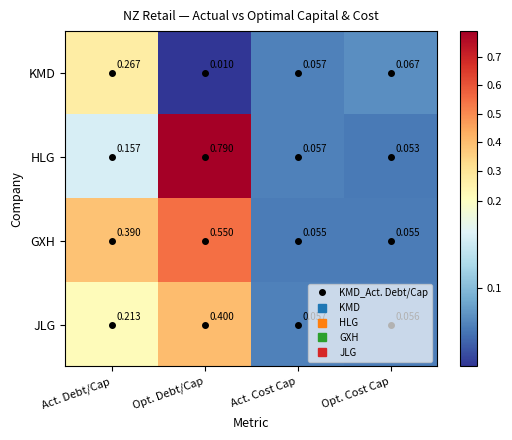

Between Act. Debt/Cap and Act. Cost Cap, which series saw the biggest shift?

GXH